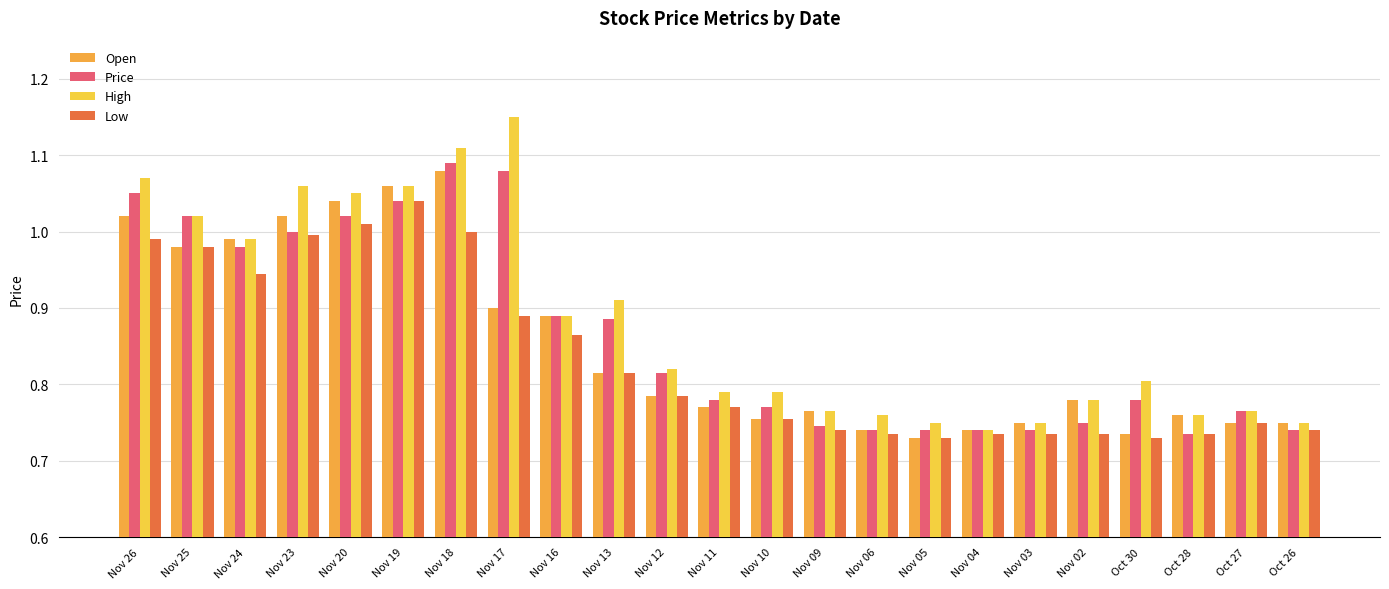

List the series in order of their peak value, lowest first.

Low, Open, Price, High